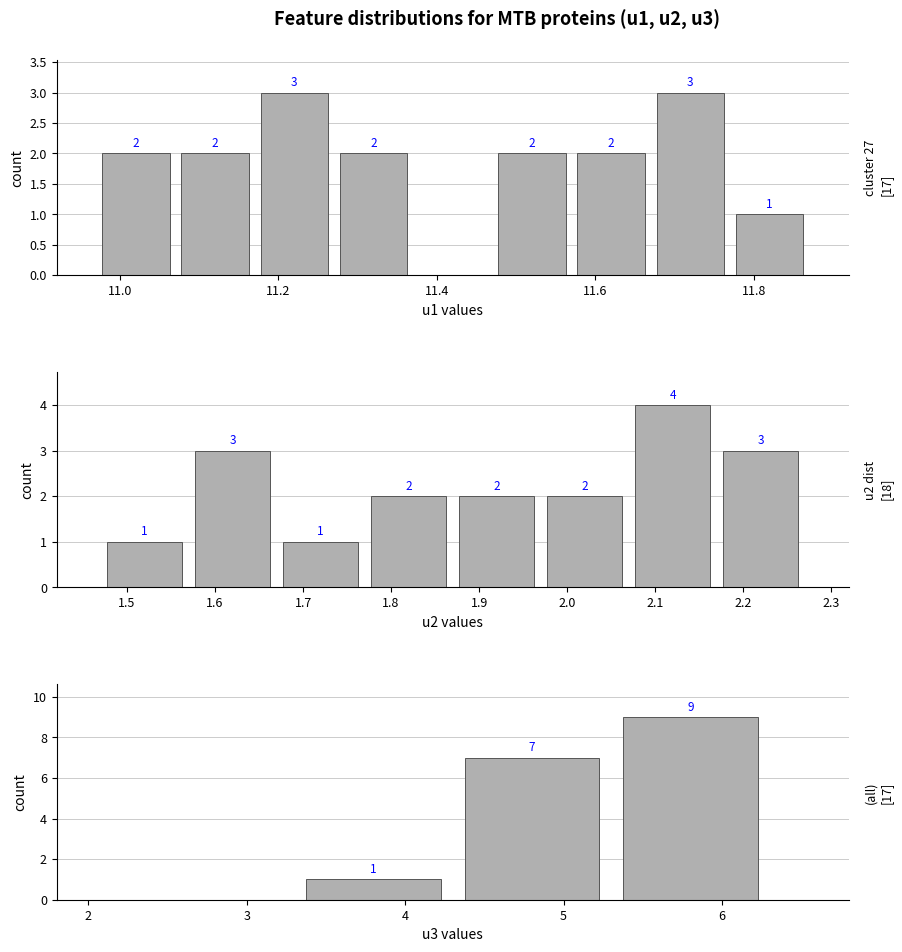

Count the number of data series in this chart.

3